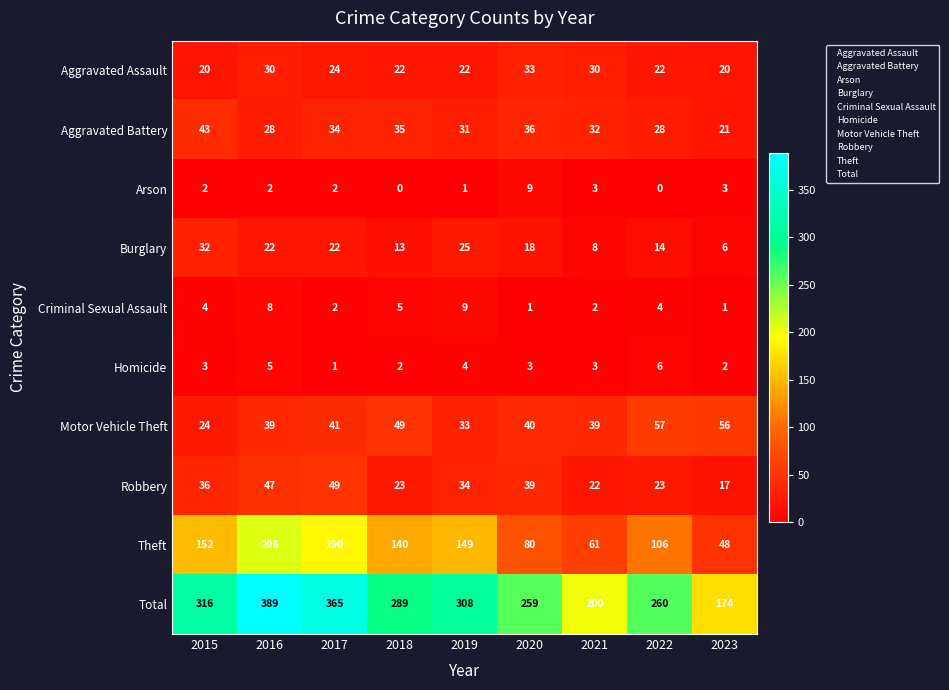

Which series changed the most between 2020 and 2021?

Total